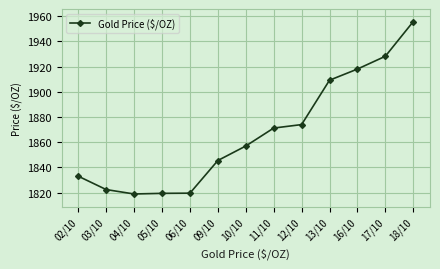

How many lines are shown in the chart?

1